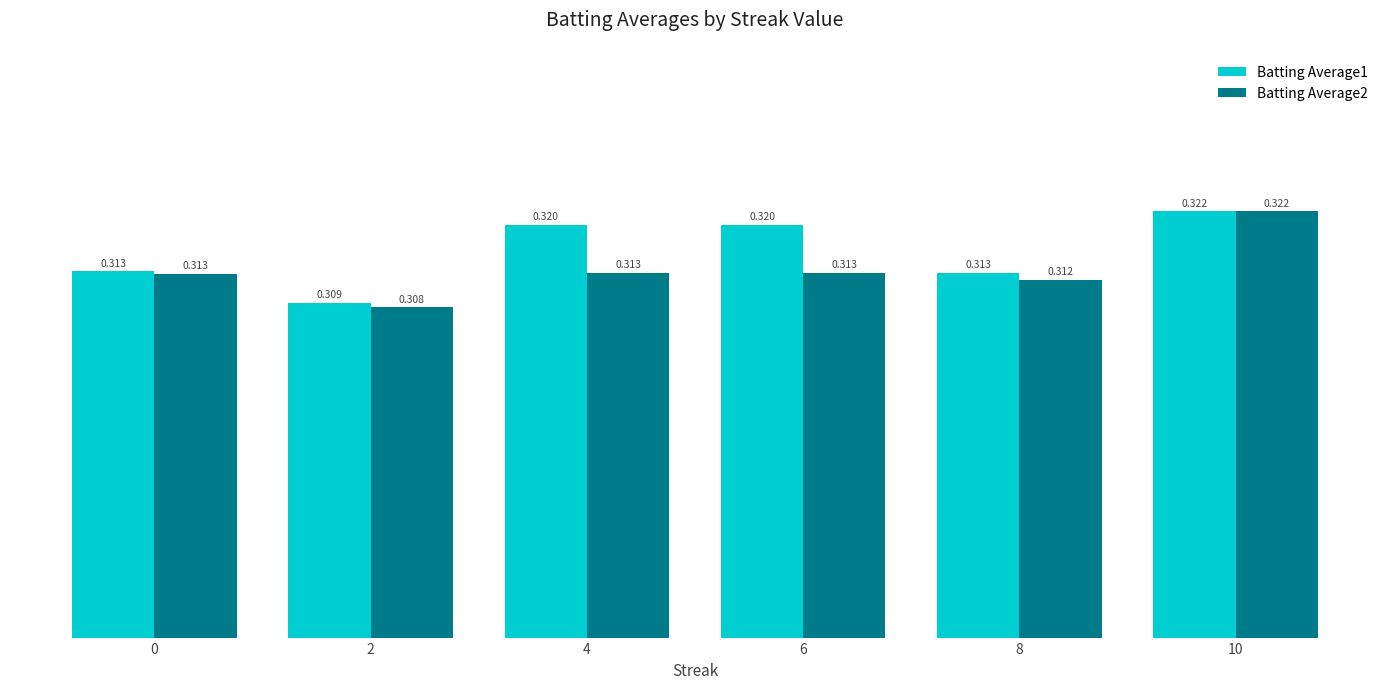

Is the value of Batting Average2 at 10 greater than the value of Batting Average1 at 4?

Yes